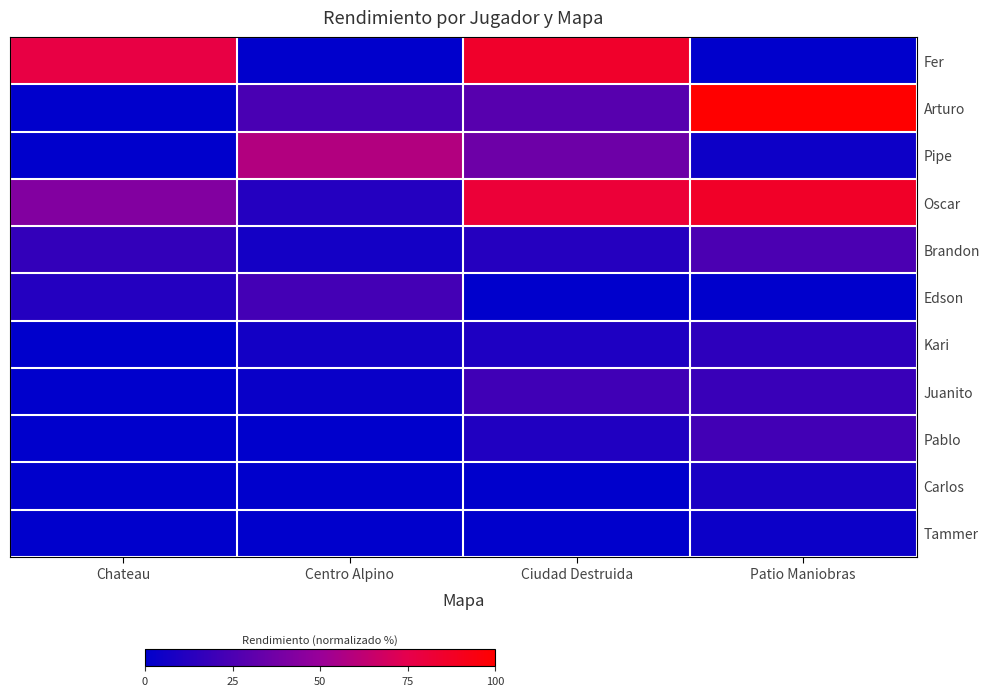

Reading right to left, list all the values displayed in this chart.

Fer: Patio Maniobras=0.0	Ciudad Destruida=85.8	Centro Alpino=0.0	Chateau=77.7
Arturo: Patio Maniobras=100.0	Ciudad Destruida=28.7	Centro Alpino=24.0	Chateau=0.0
Pipe: Patio Maniobras=4.7	Ciudad Destruida=35.8	Centro Alpino=58.6	Chateau=0.0
Oscar: Patio Maniobras=86.5	Ciudad Destruida=81.4	Centro Alpino=12.0	Chateau=42.6
Brandon: Patio Maniobras=24.8	Ciudad Destruida=12.3	Centro Alpino=6.9	Chateau=17.2
Edson: Patio Maniobras=0.0	Ciudad Destruida=0.2	Centro Alpino=22.5	Chateau=12.0
Kari: Patio Maniobras=15.2	Ciudad Destruida=9.8	Centro Alpino=6.4	Chateau=0.2
Juanito: Patio Maniobras=18.9	Ciudad Destruida=21.3	Centro Alpino=3.4	Chateau=0.0
Pablo: Patio Maniobras=21.8	Ciudad Destruida=10.8	Centro Alpino=0.0	Chateau=0.0
Carlos: Patio Maniobras=8.8	Ciudad Destruida=0.0	Centro Alpino=0.0	Chateau=0.0
Tammer: Patio Maniobras=4.2	Ciudad Destruida=0.0	Centro Alpino=0.0	Chateau=0.0